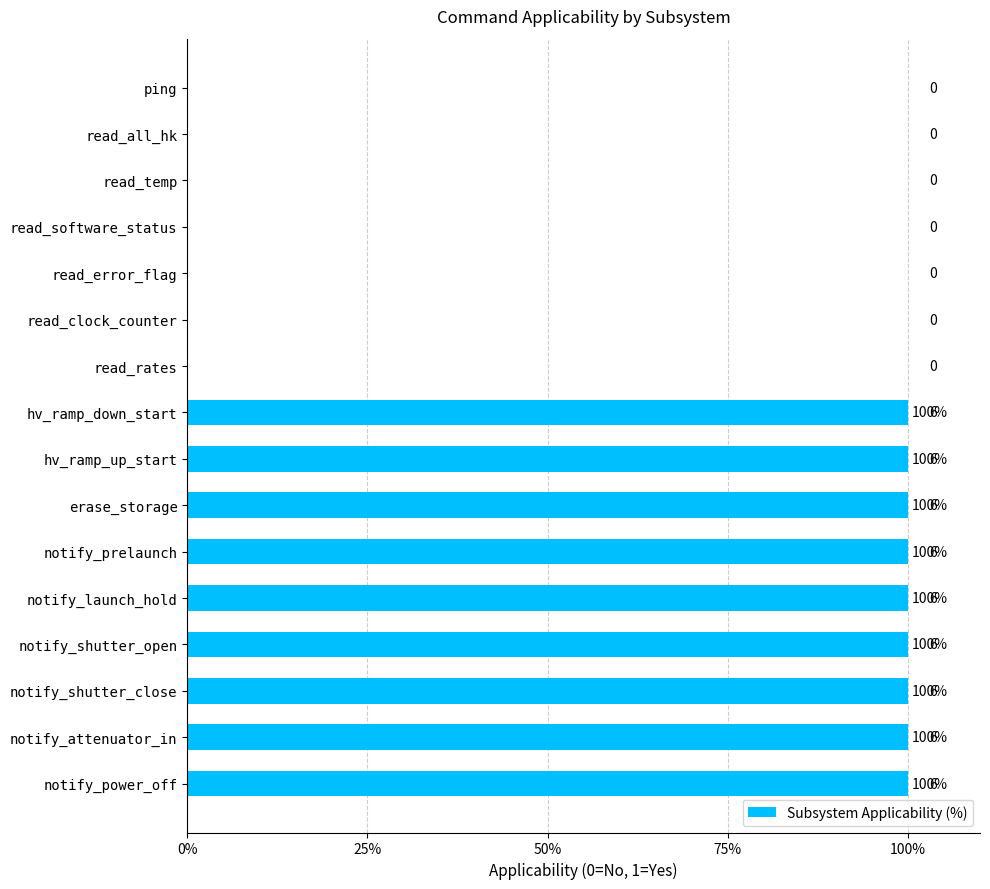

What is the sum of the values at notify_launch_hold and notify_shutter_open?

200